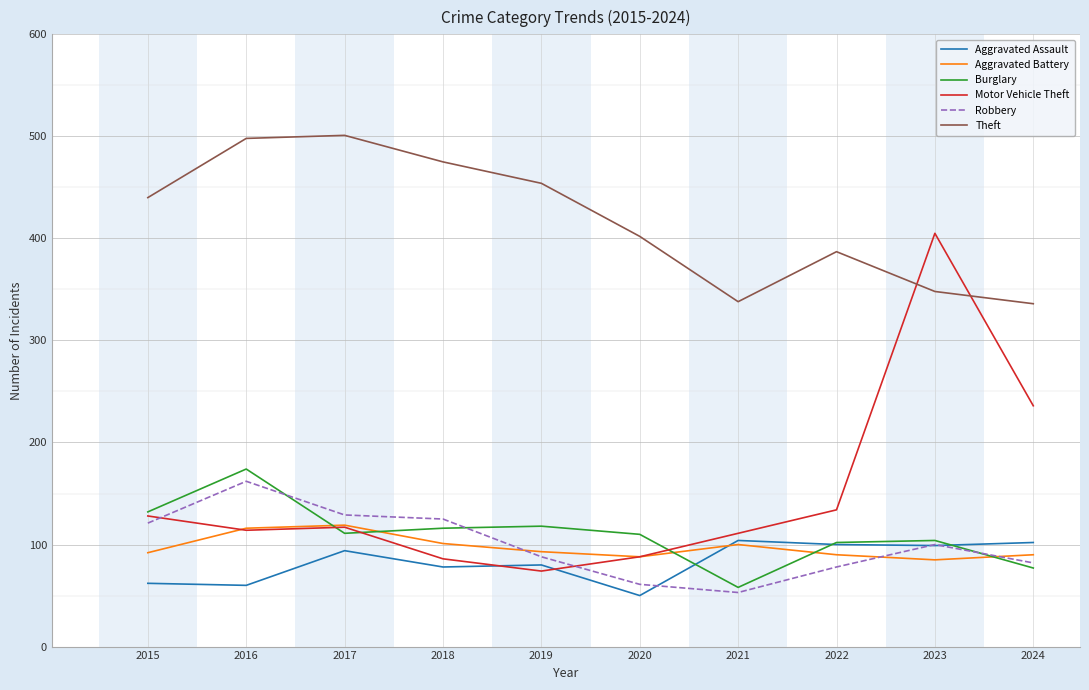

Which series has the largest range (max minus min)?

Motor Vehicle Theft